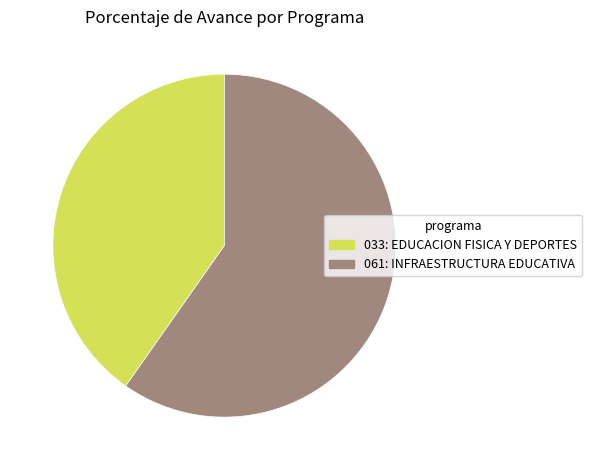

Which category has the biggest portion of the pie?

061: INFRAESTRUCTURA EDUCATIVA